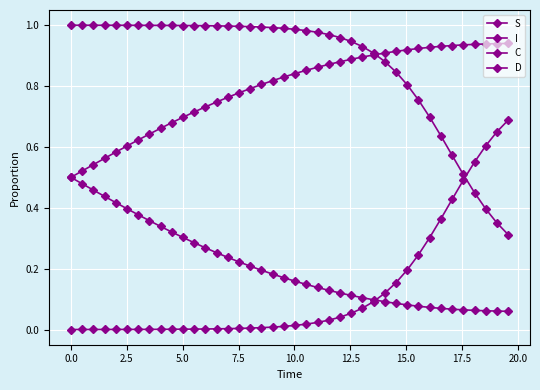

Which series ends up on top after the final intersection of I and S?

I